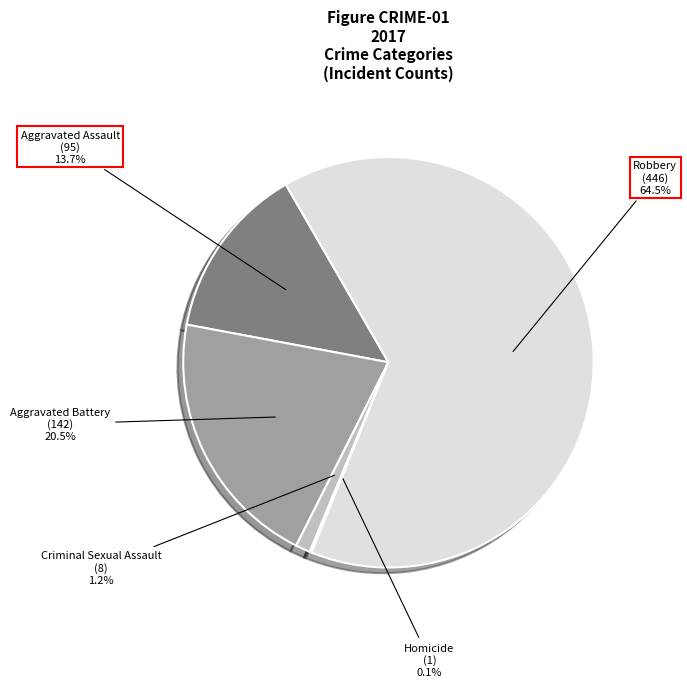

Is there any slice that represents more than half of the pie?

Yes